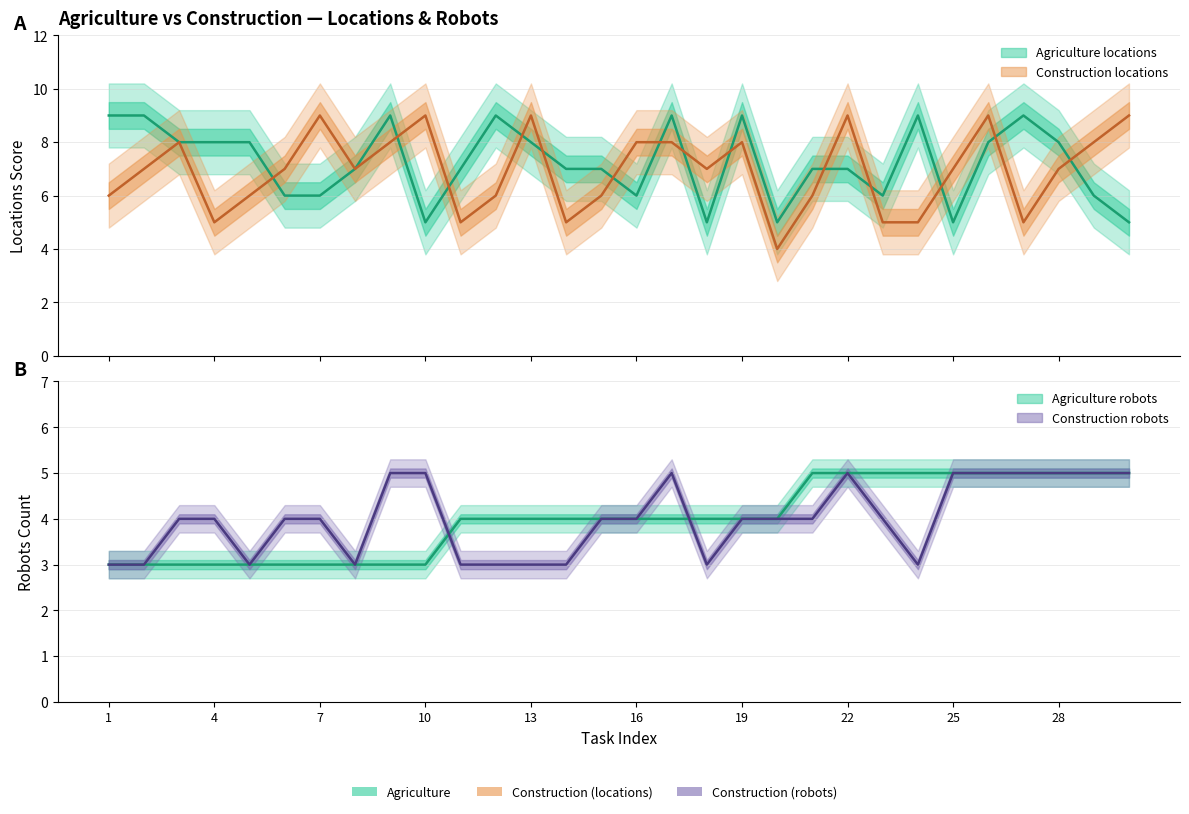

What are all the series names shown in the legend?

Agriculture locations, Construction locations, Agriculture robots, Construction robots